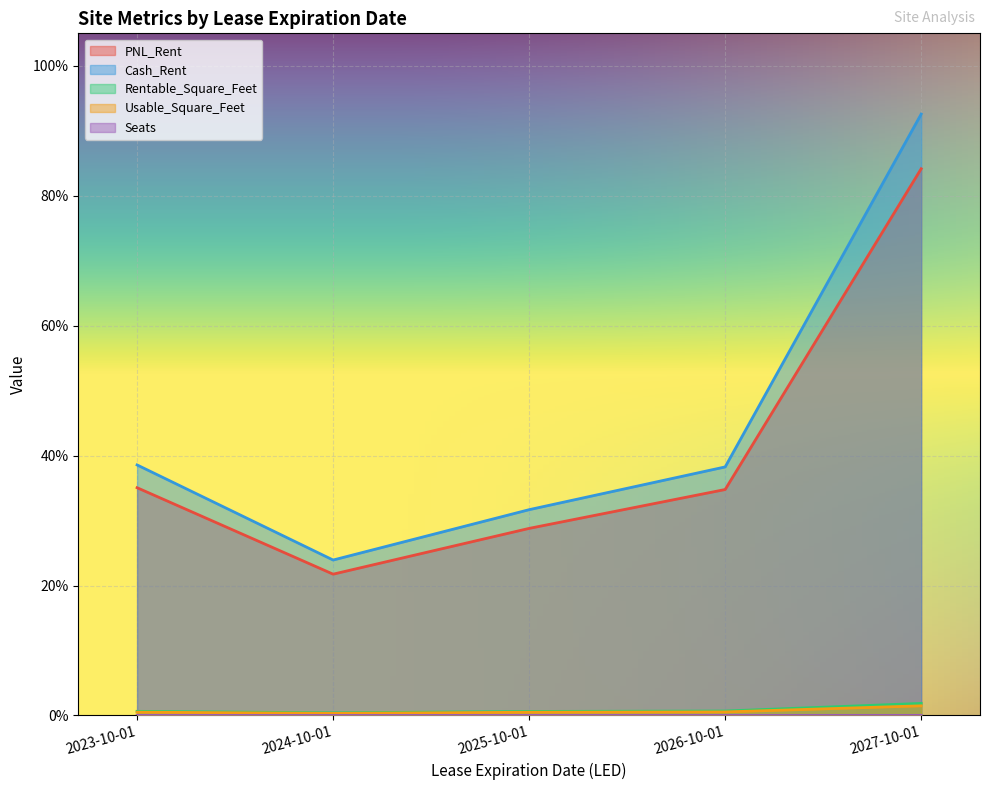

What is the difference between the PNL_Rent values at 2026-10-01 and 2024-10-01?

0.1